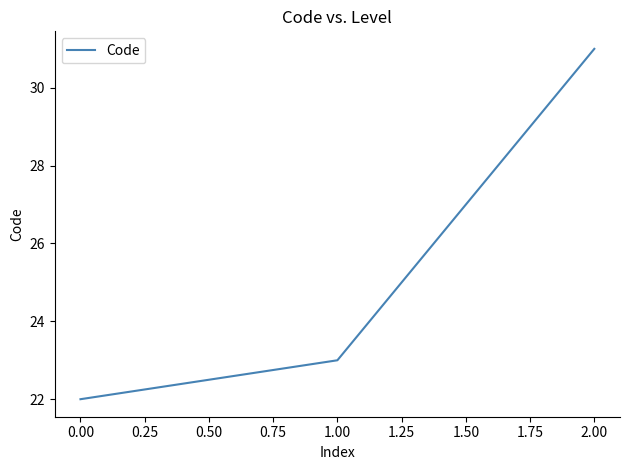

Reading right to left, what are all the values shown in this chart?

2.00=31	1.00=23	0.00=22